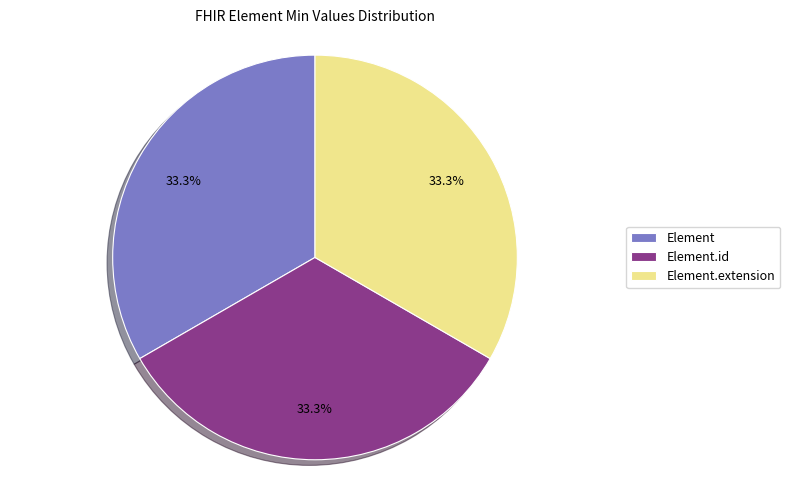

Is there any slice that represents more than half of the pie?

No